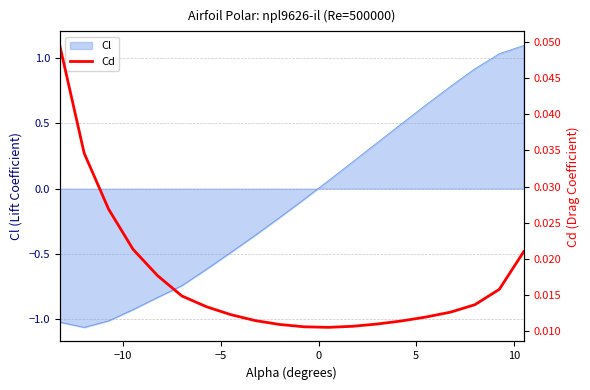

What is the maximum value for Cl?

1.1